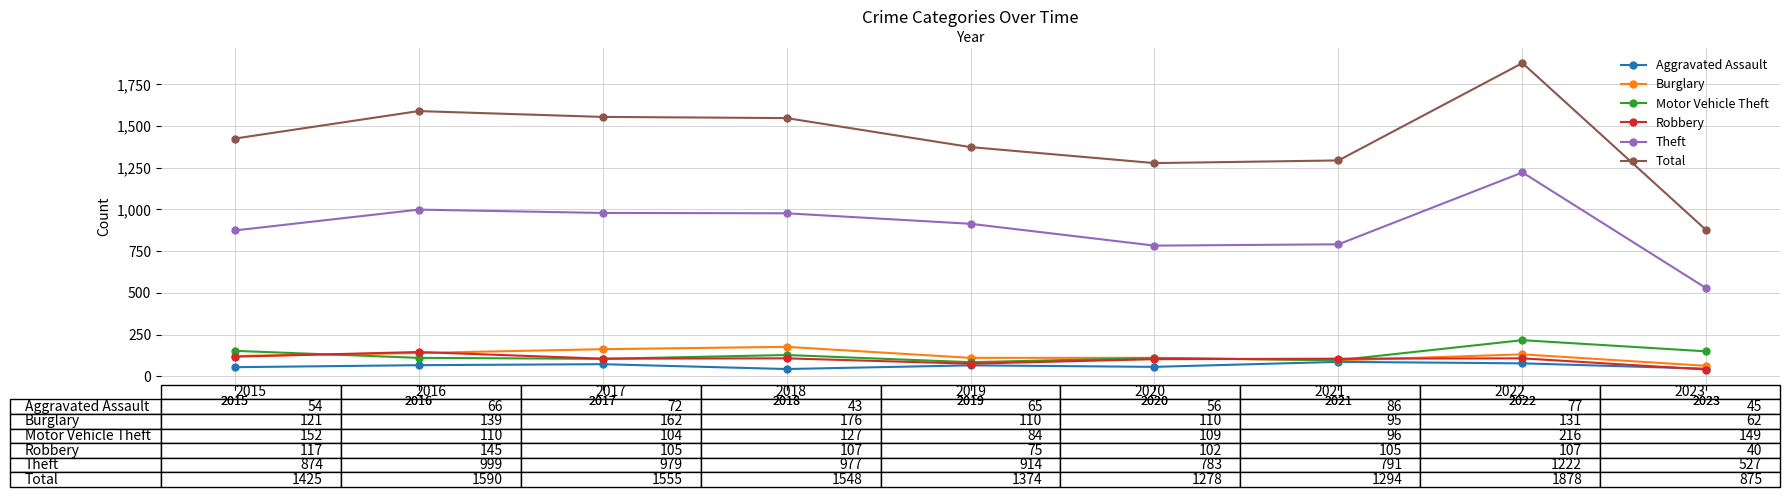

What value does the Motor Vehicle Theft series have at 2018, to the nearest 10?

130